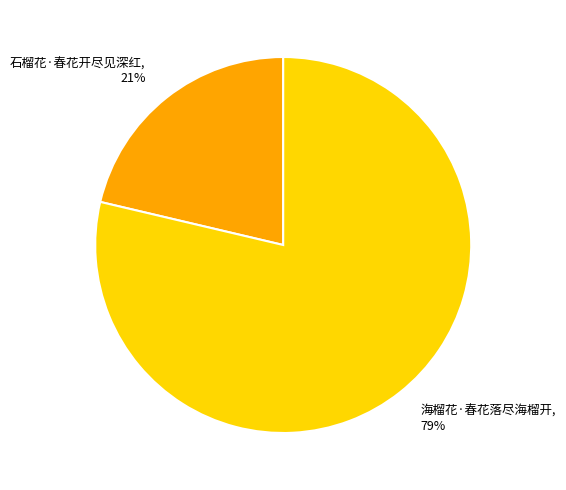

Do 海榴花·春花落尽海榴开 and 石榴花·春花开尽见深红 together represent more than half of the pie?

Yes